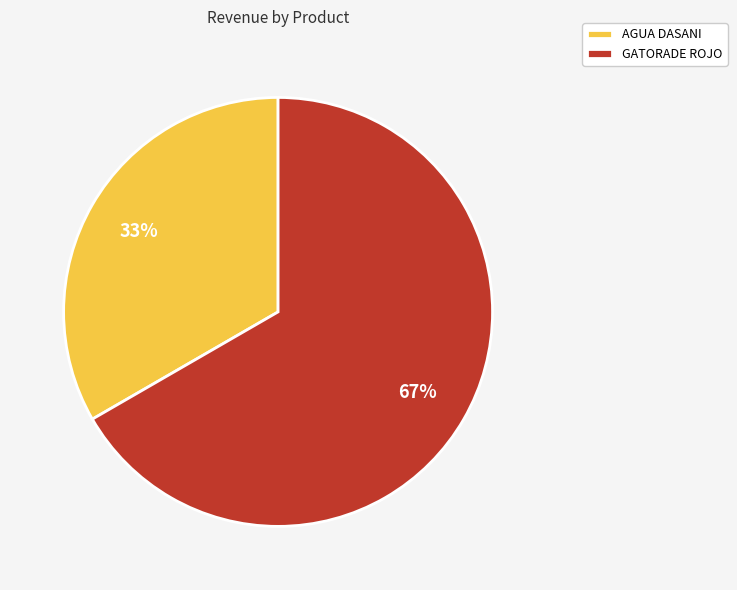

Count the number of slices in the pie.

2